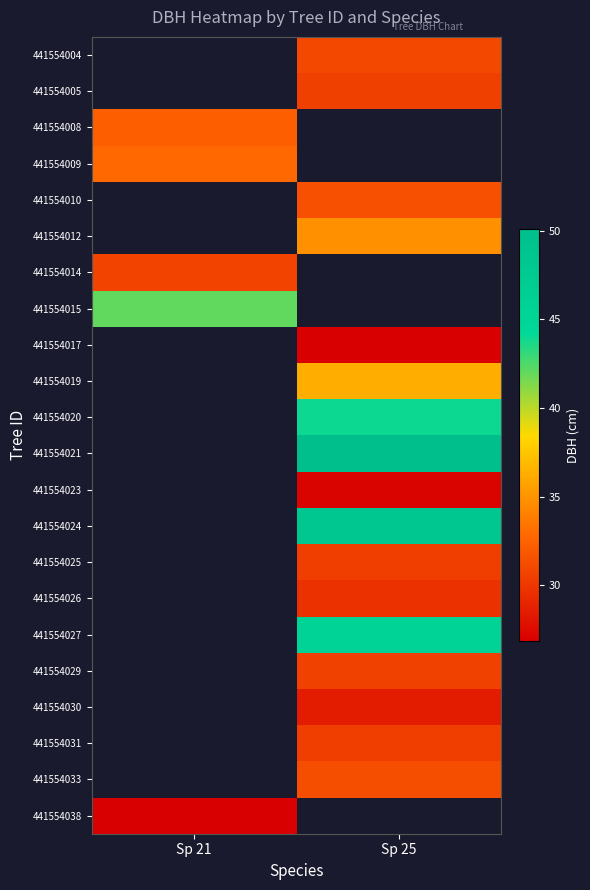

Rank the categories by 441554015 value from highest to lowest.

Sp 21, Sp 25